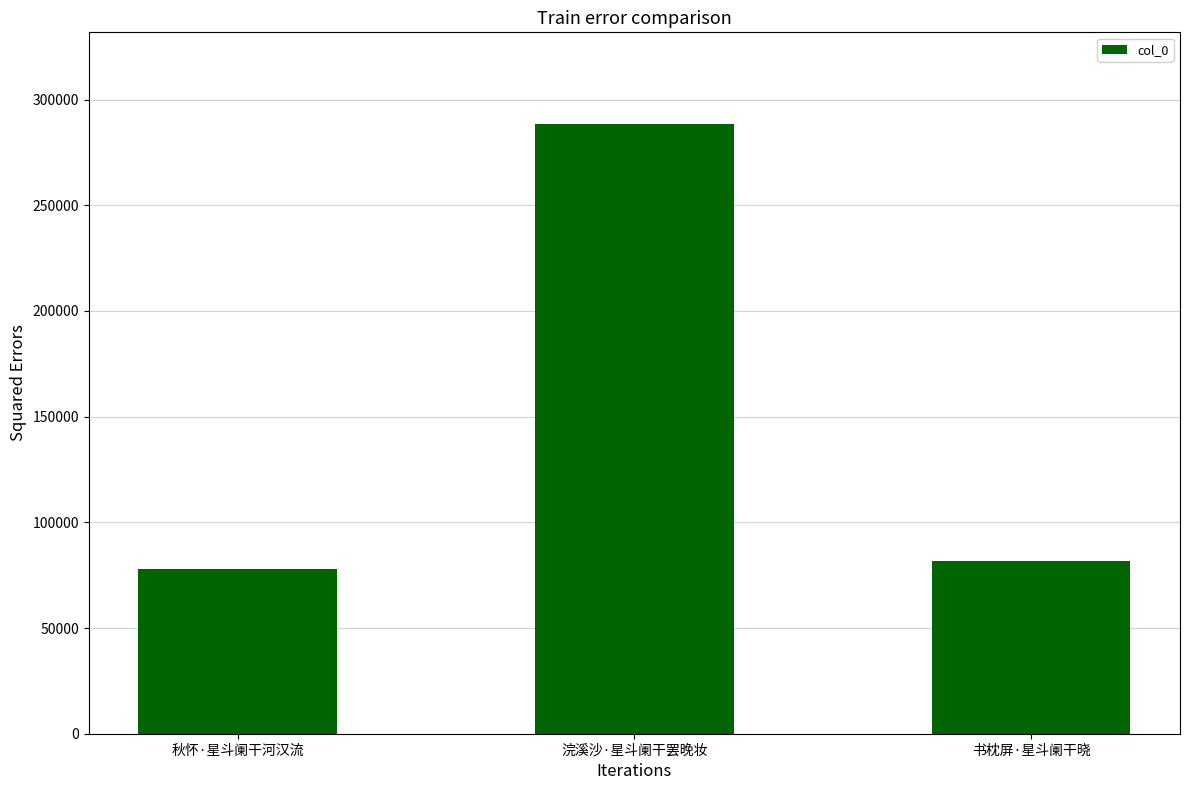

Rank the categories by value from lowest to highest.

秋怀·星斗阑干河汉流, 书枕屏·星斗阑干晓, 浣溪沙·星斗阑干罢晚妆